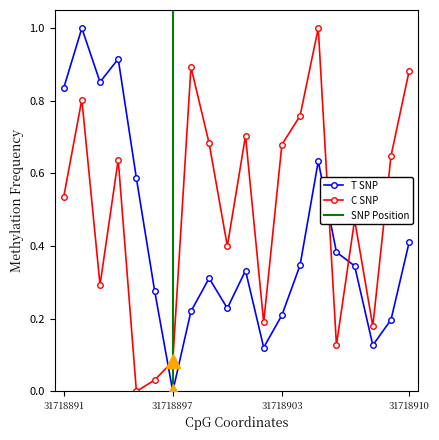

List the series in order of their peak value, lowest first.

T SNP, C SNP